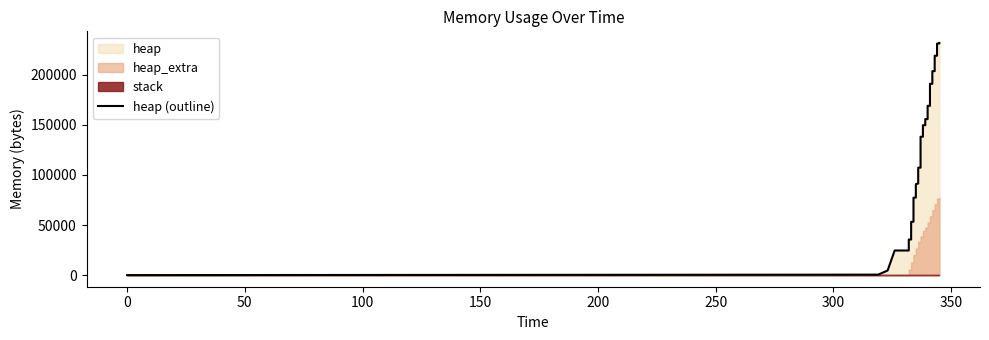

What is the sum of all values?

5577152